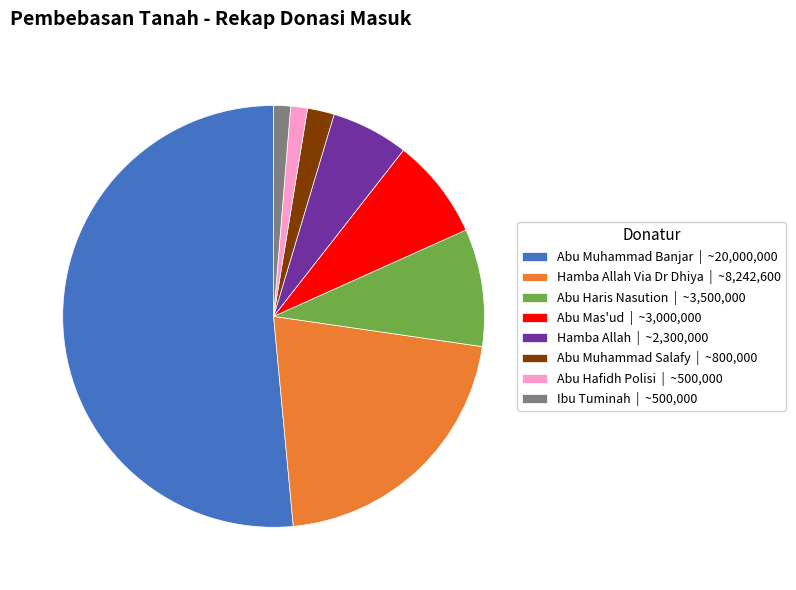

True or false: Abu Mas'ud | ~3,000,000 accounts for 13% of the total.

False